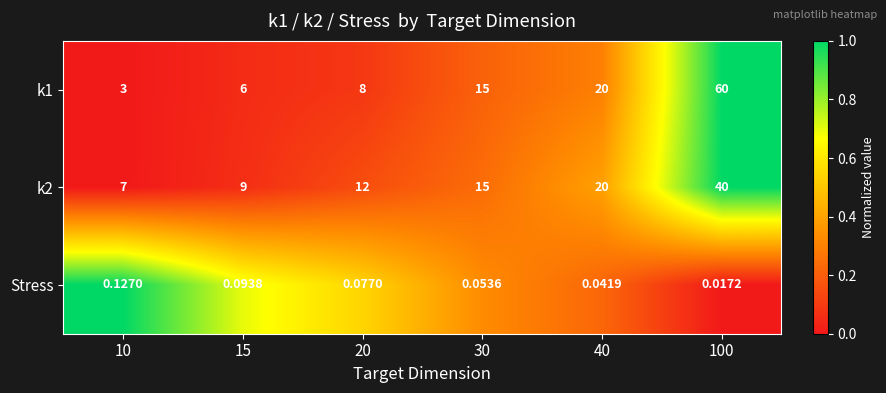

Is the value of k2 at 20 greater than the value of Stress at 30?

Yes